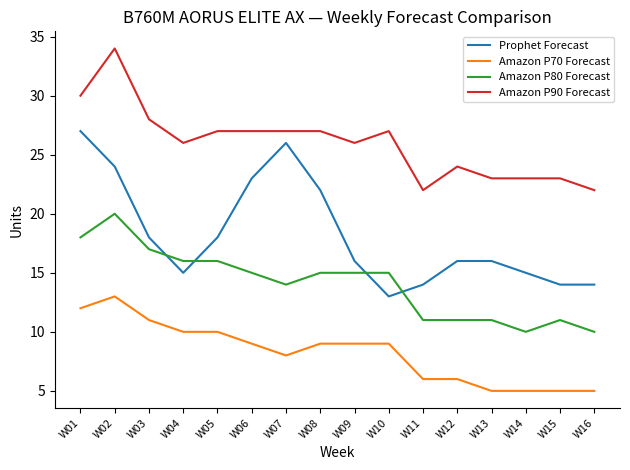

Between W01 and W16, which series saw the biggest shift?

Prophet Forecast